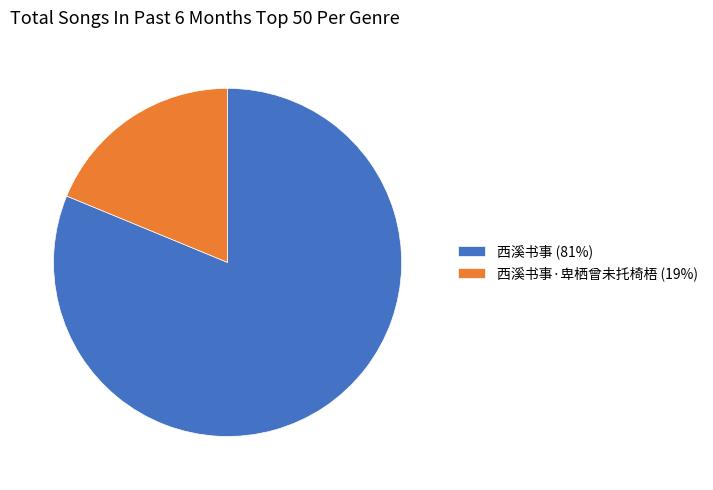

Which has a higher value, 西溪书事·卑栖曾未托椅梧 (19%) or 西溪书事 (81%)?

西溪书事 (81%)